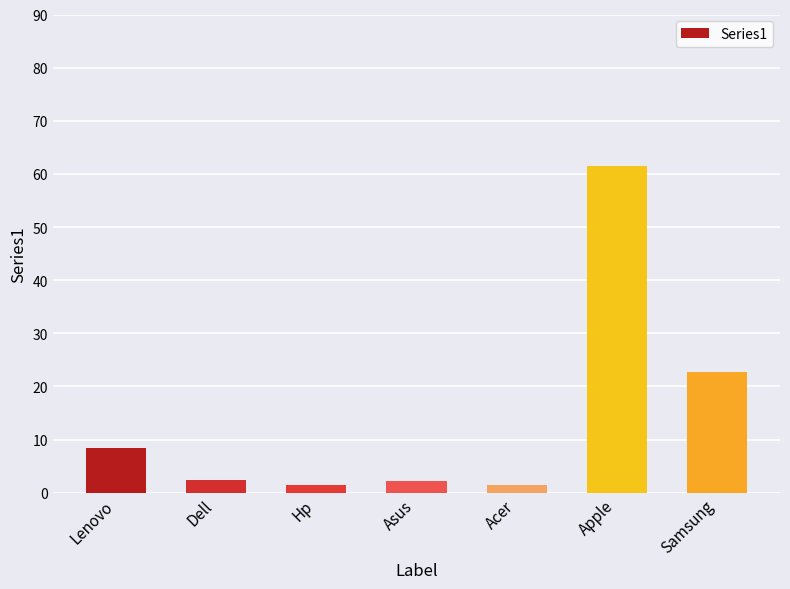

Which label corresponds to the largest value in the chart?

Apple